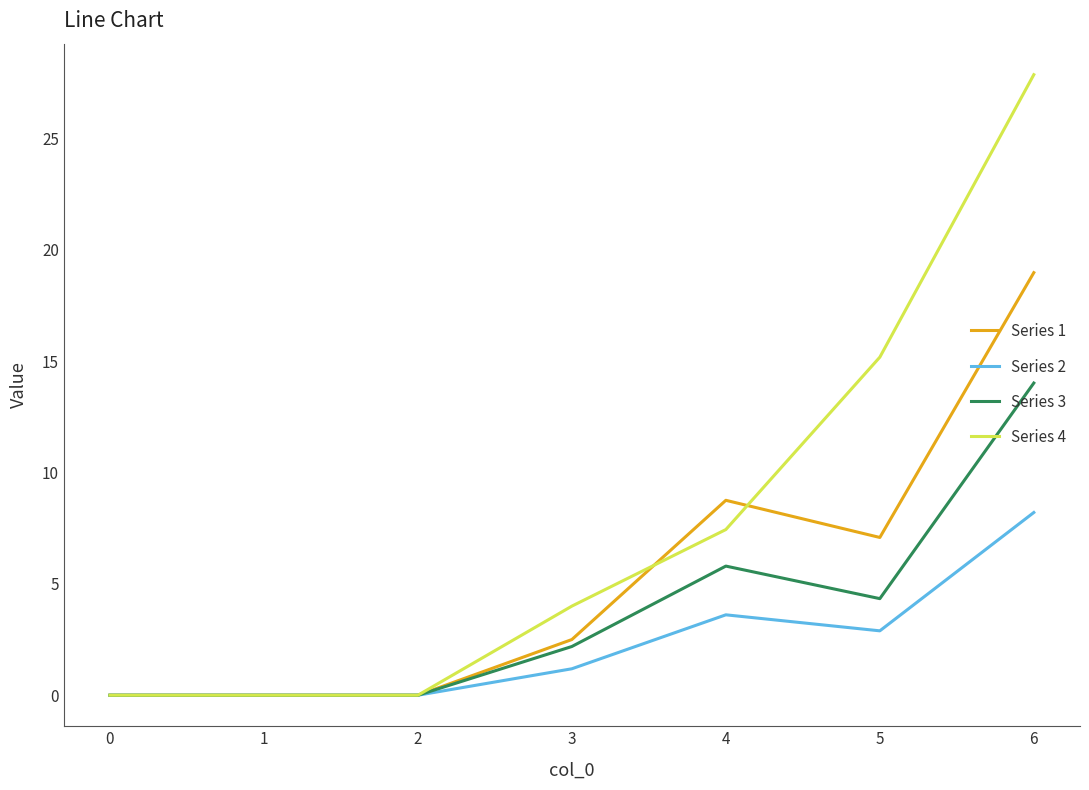

What is the sum of all Series 2 values?

15.9